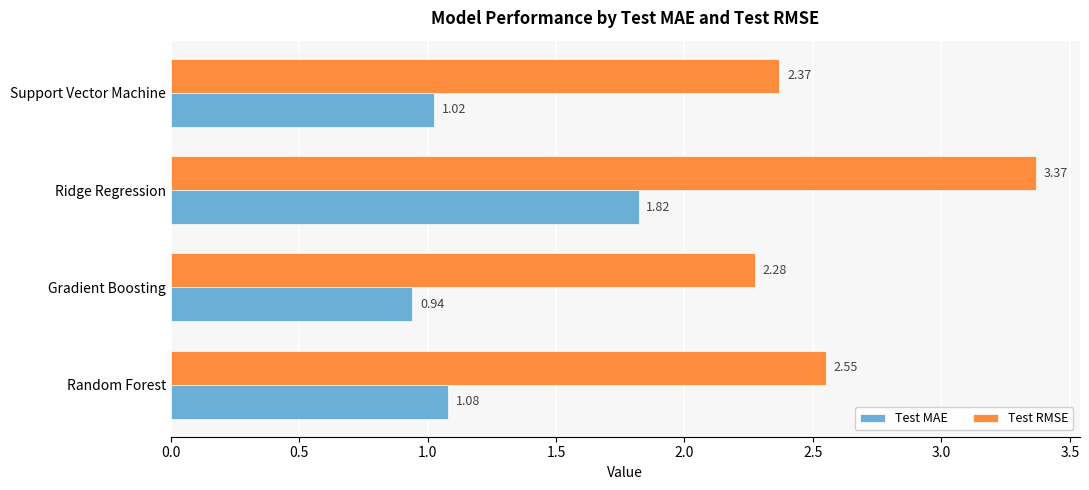

Which label corresponds to the largest value in the chart?

Ridge Regression